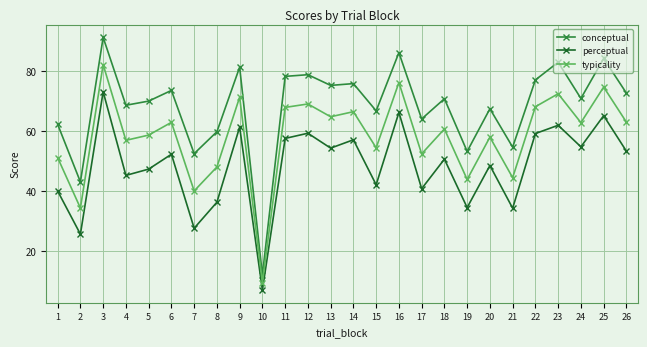

True or false: perceptual has more than 1 interior local peaks.

True